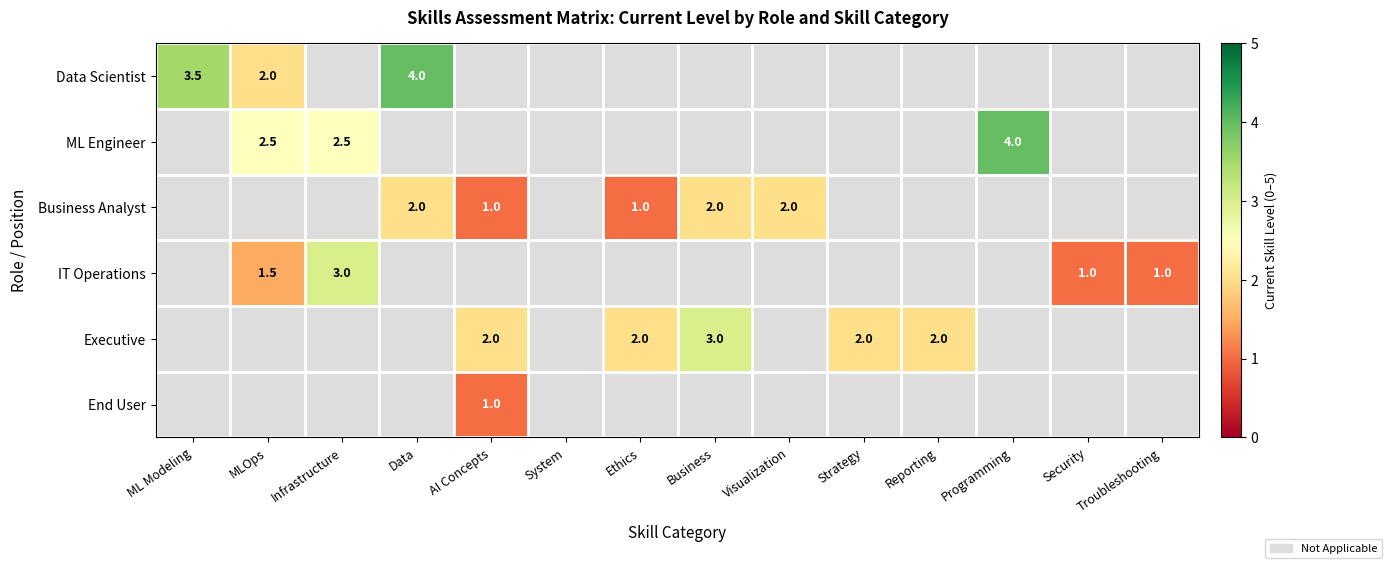

Is it true that Business Analyst equals 2.0 at Data?

True